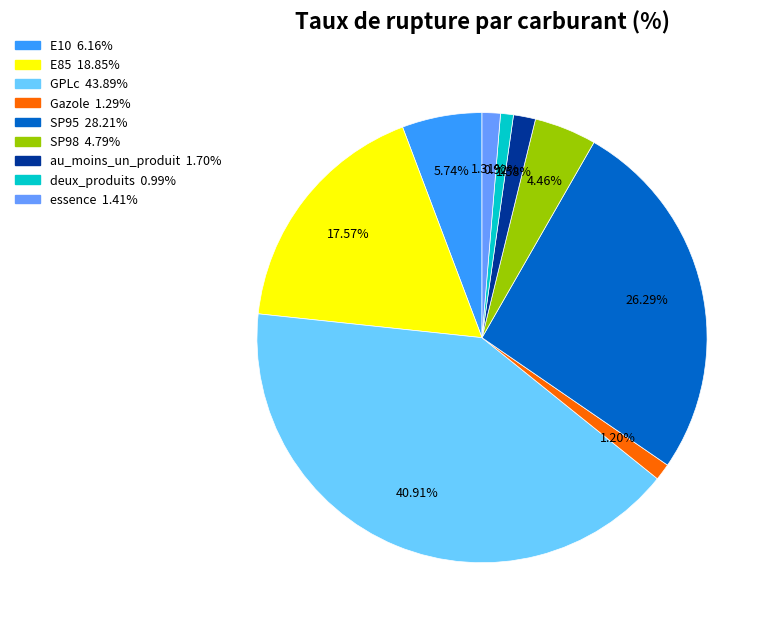

To the nearest percent, what is the difference between the E85 and E10 slice percentages?

12%